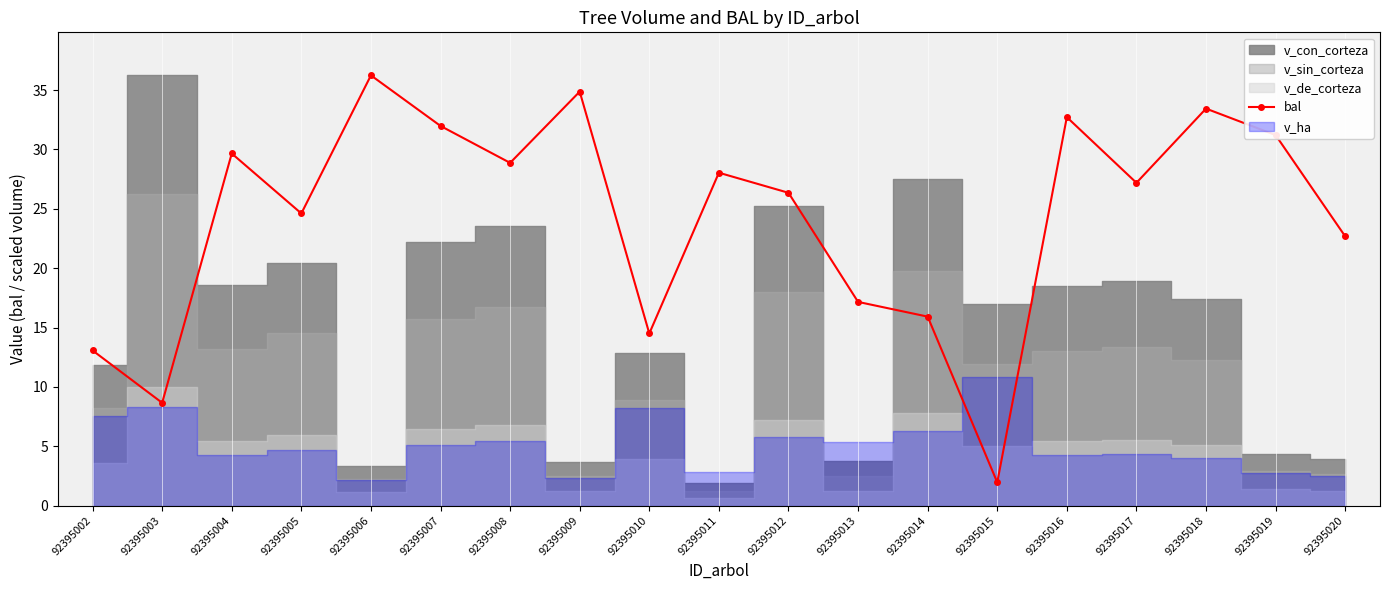

The chart shows a value of 3.0 at 92395002. True or false?

False